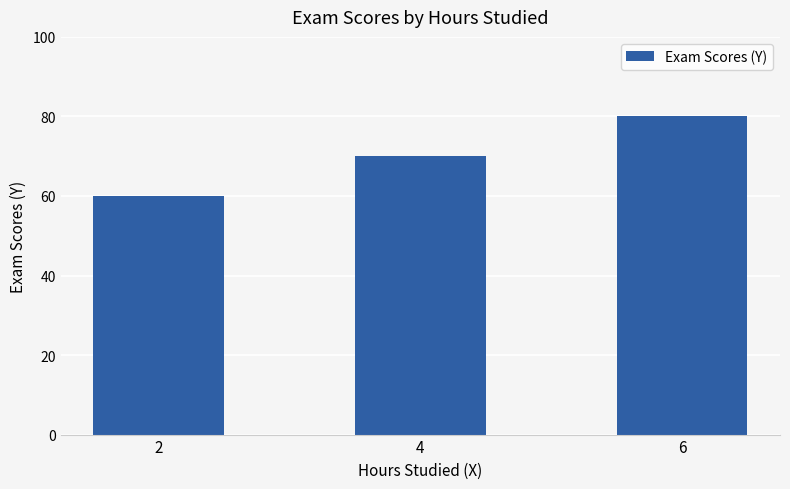

What is the difference between the maximum and minimum values?

20